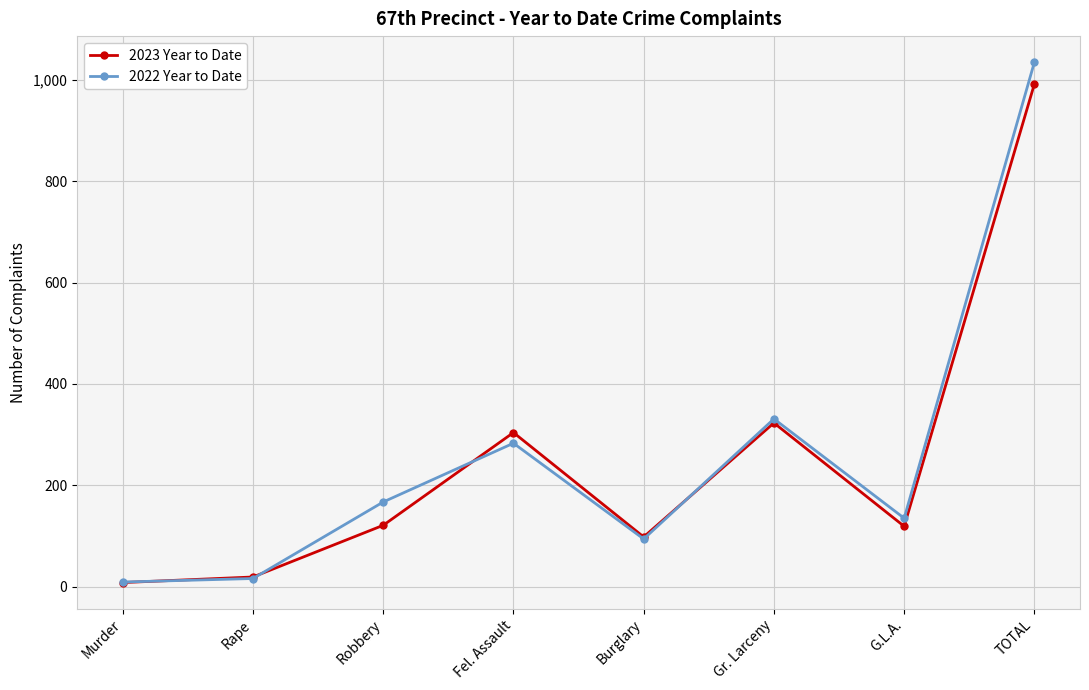

List the series in order of their overall mean, lowest first.

2023 Year to Date, 2022 Year to Date